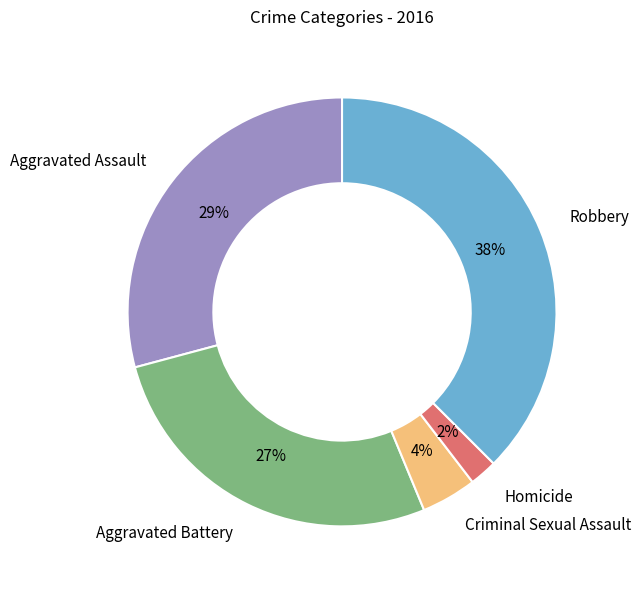

Is Aggravated Battery the majority of the pie?

No